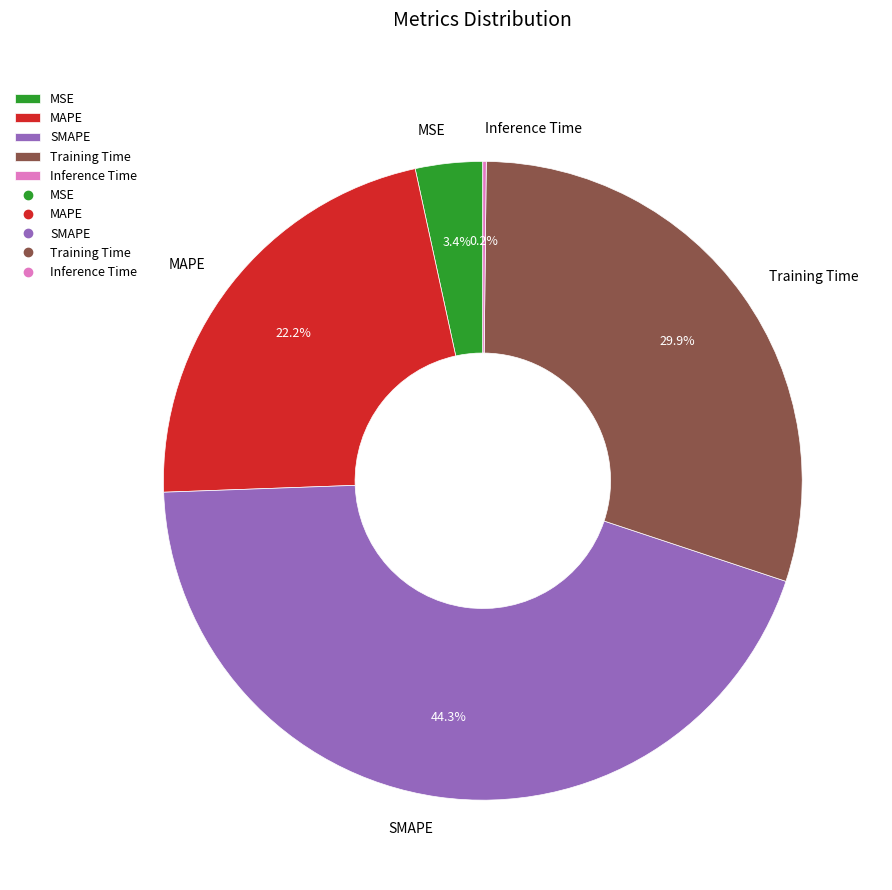

Approximately how many times larger is the value at MAPE compared to SMAPE?

0.5